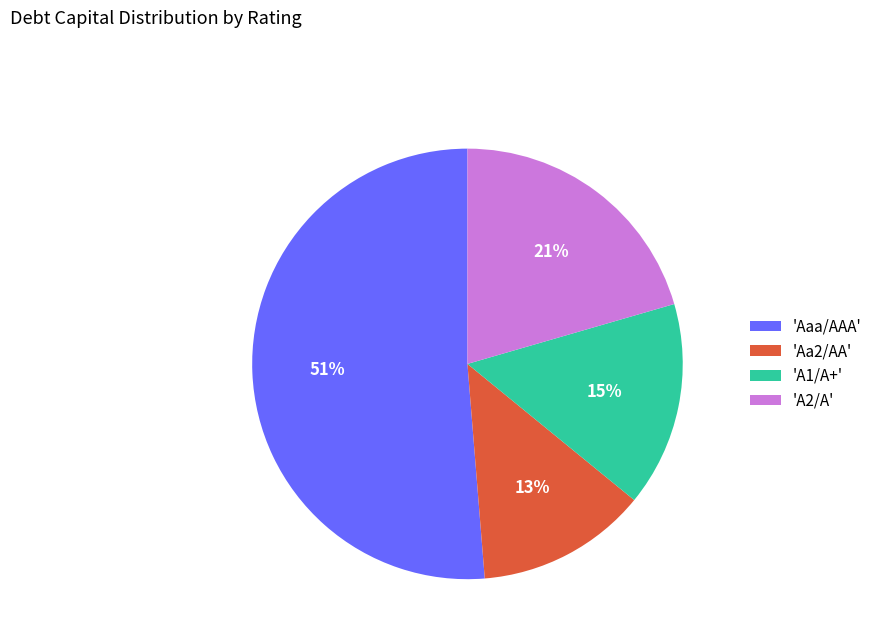

What is the largest slice in the pie chart?

'Aaa/AAA'